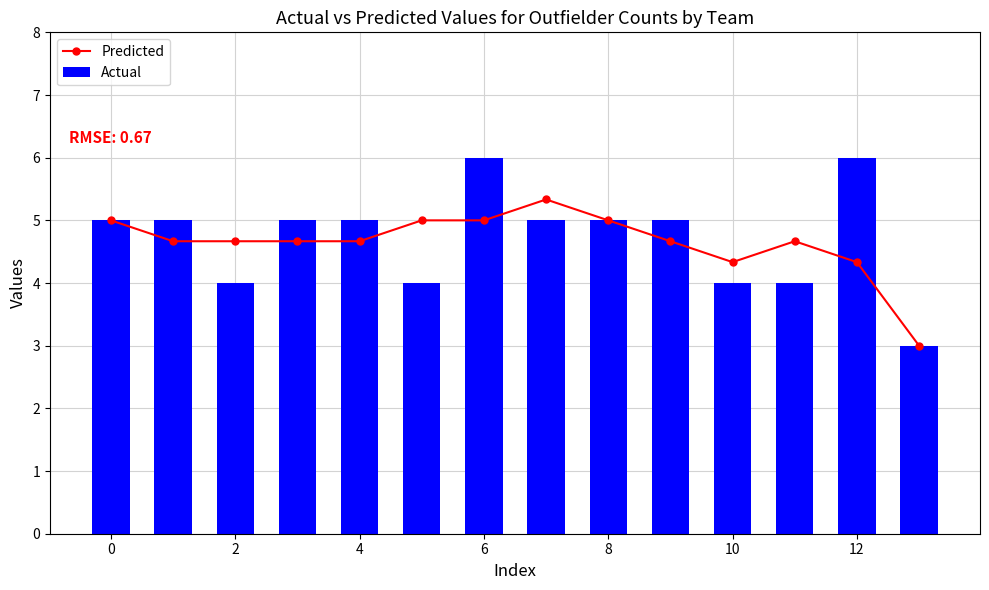

What is the average value of the Predicted series?

4.6